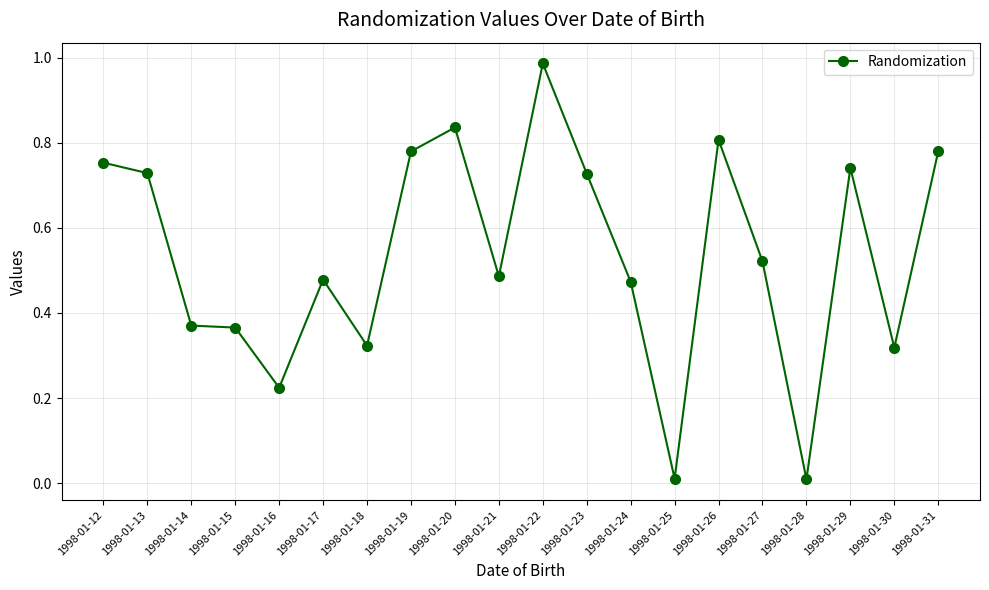

What is the sum of the values at 1998-01-29 and 1998-01-15?

1.1